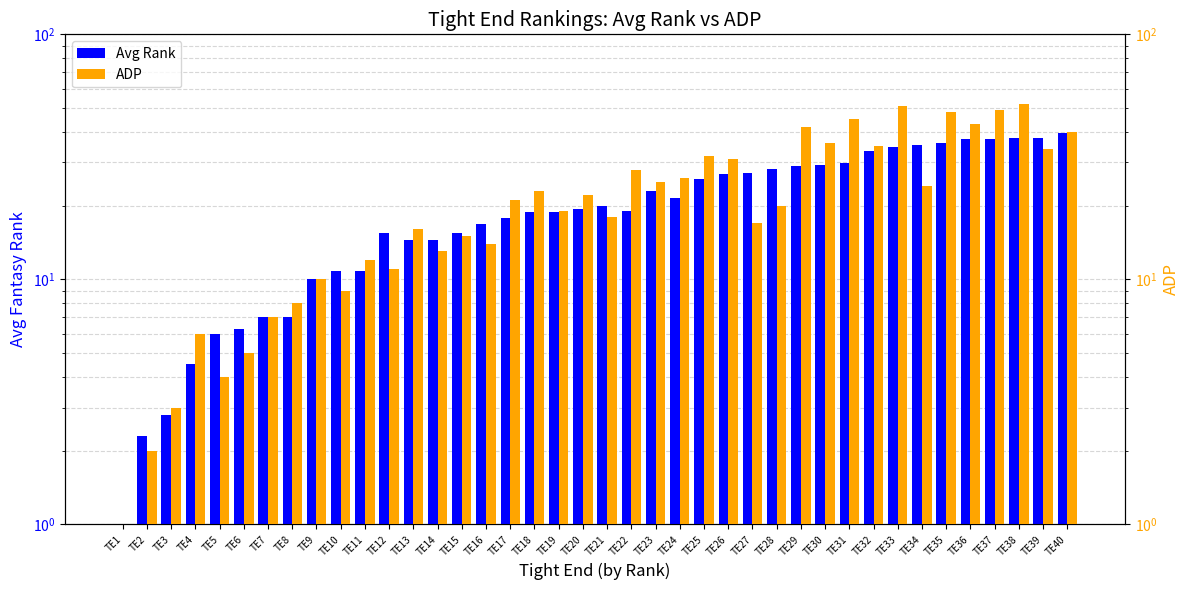

How many data points in ADP are less than 21?

20